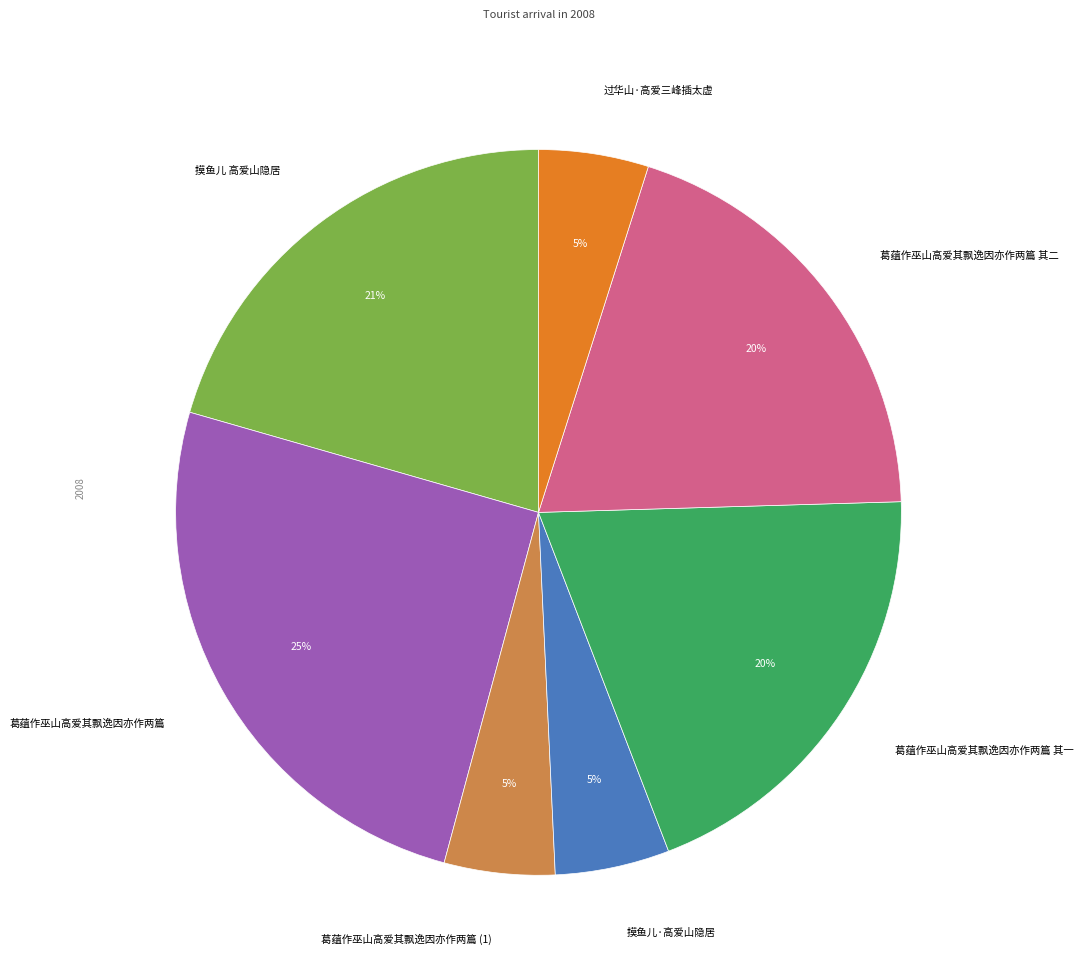

Combined, do 摸鱼儿·高爱山隐居 and 葛蕴作巫山高爱其飘逸因亦作两篇 其二 account for over 50%?

No